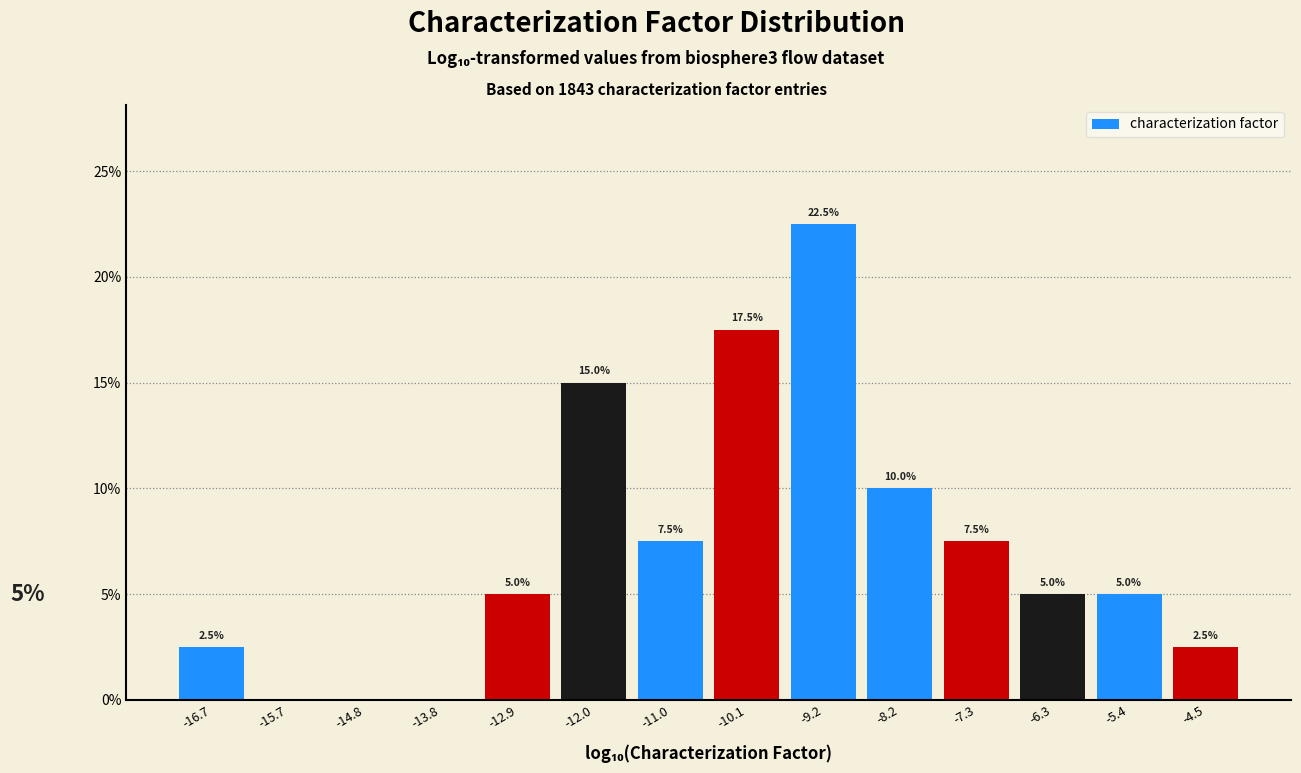

Over which range of the x-axis is the bar tallest?

-9.6 to -8.7